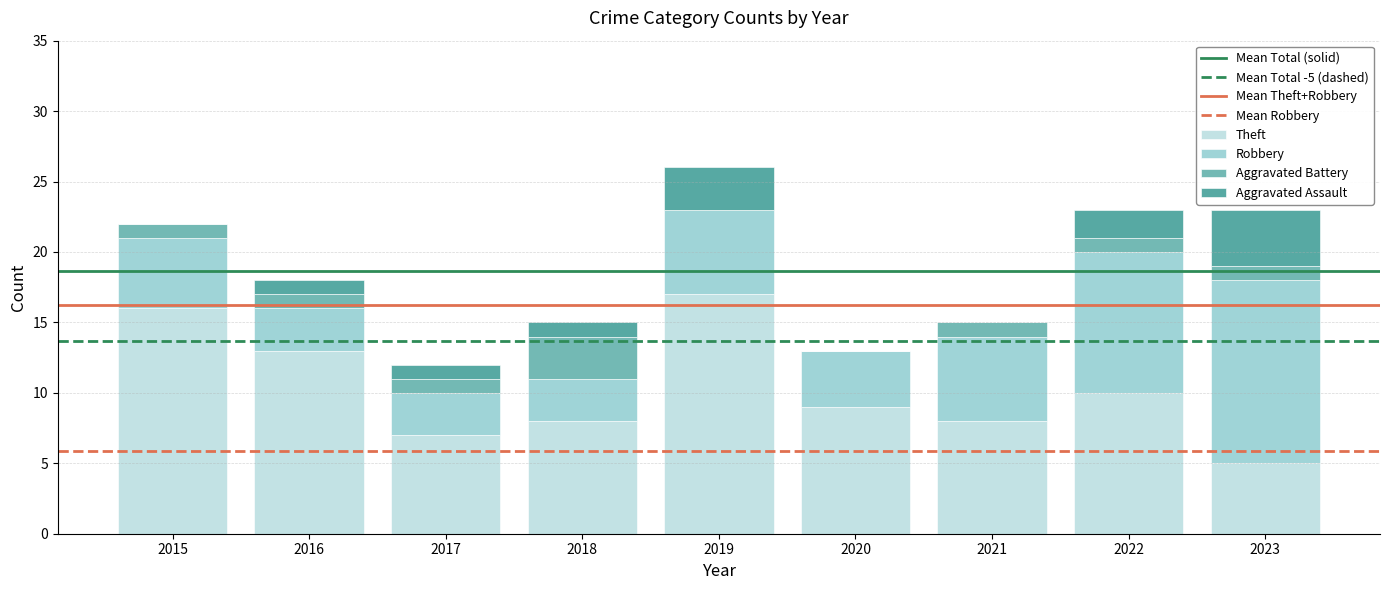

What is the sum of the Theft values at 2022 and 2020?

19